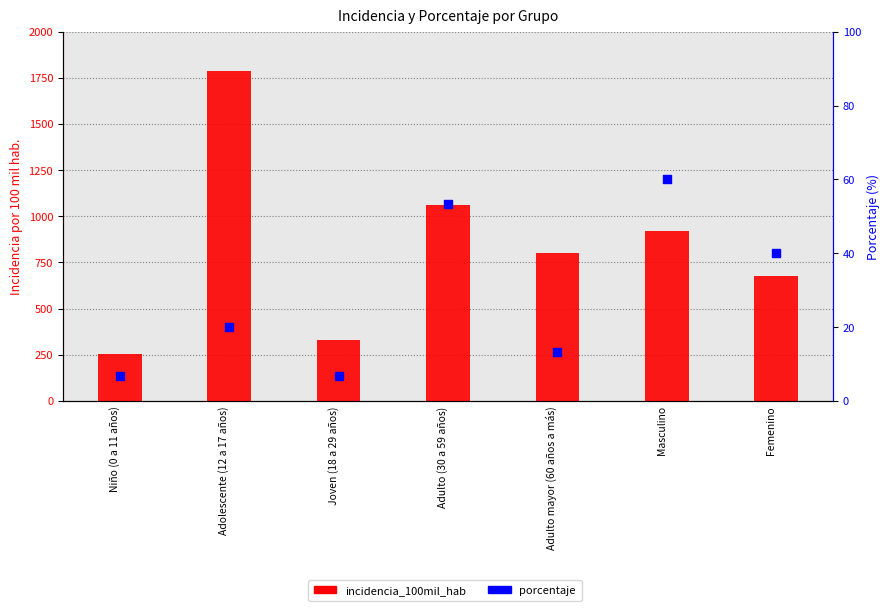

Which series has the largest Y range (max minus min)?

incidencia_100mil_hab